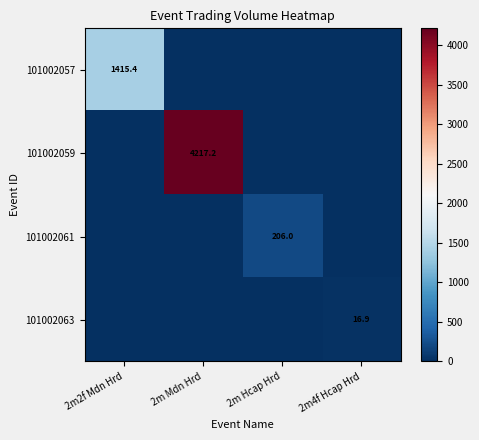

What is the spread (max minus min) of values at 2m4f Hcap Hrd?

16.9